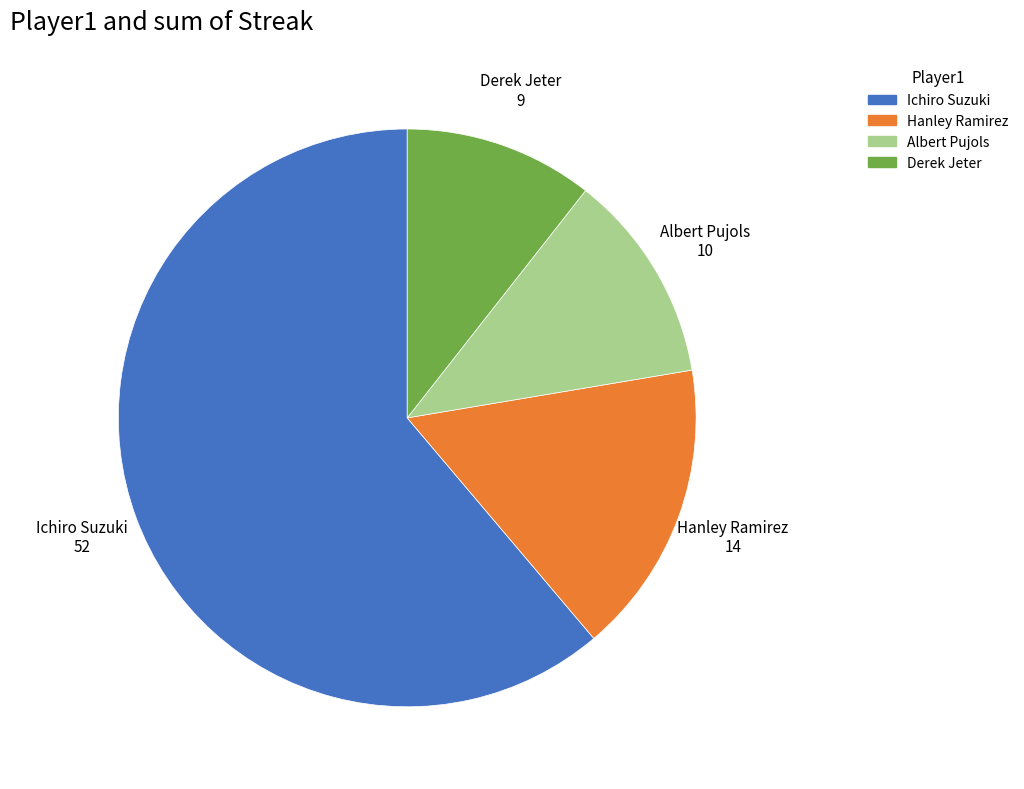

Count the number of slices in the pie.

4